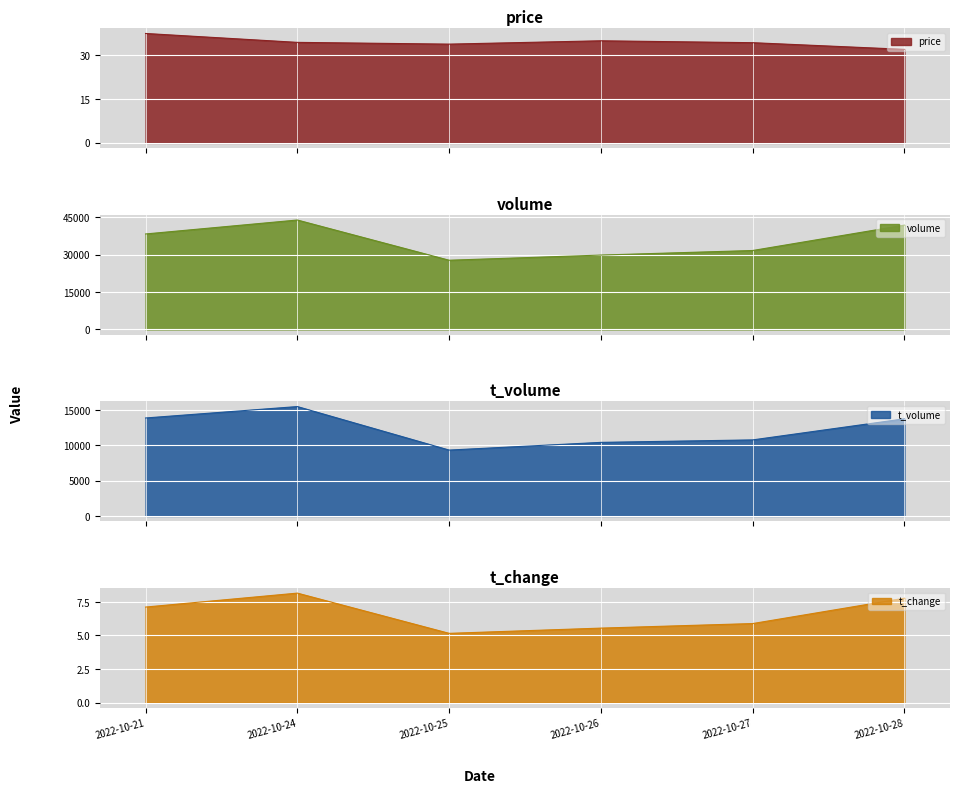

What is the approximate value of price at 2022-10-26?

34.9